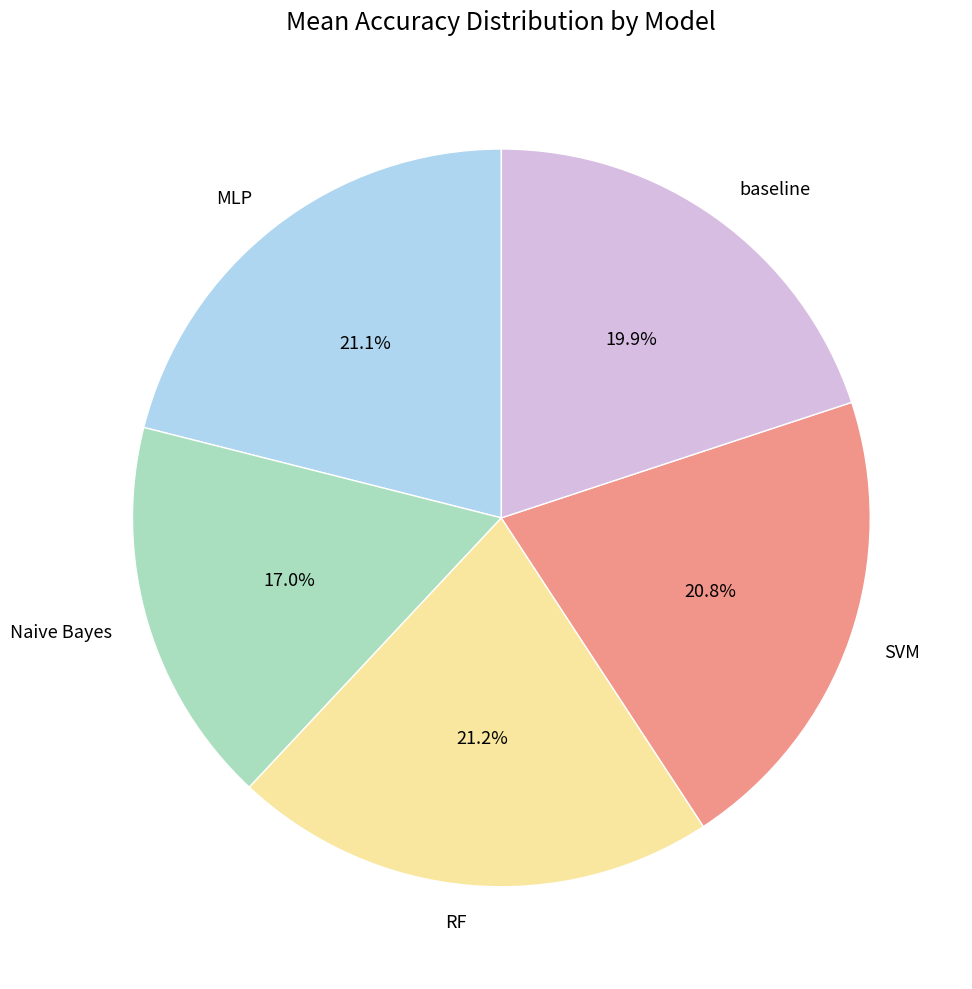

To the nearest percent, what portion does RF represent?

21%